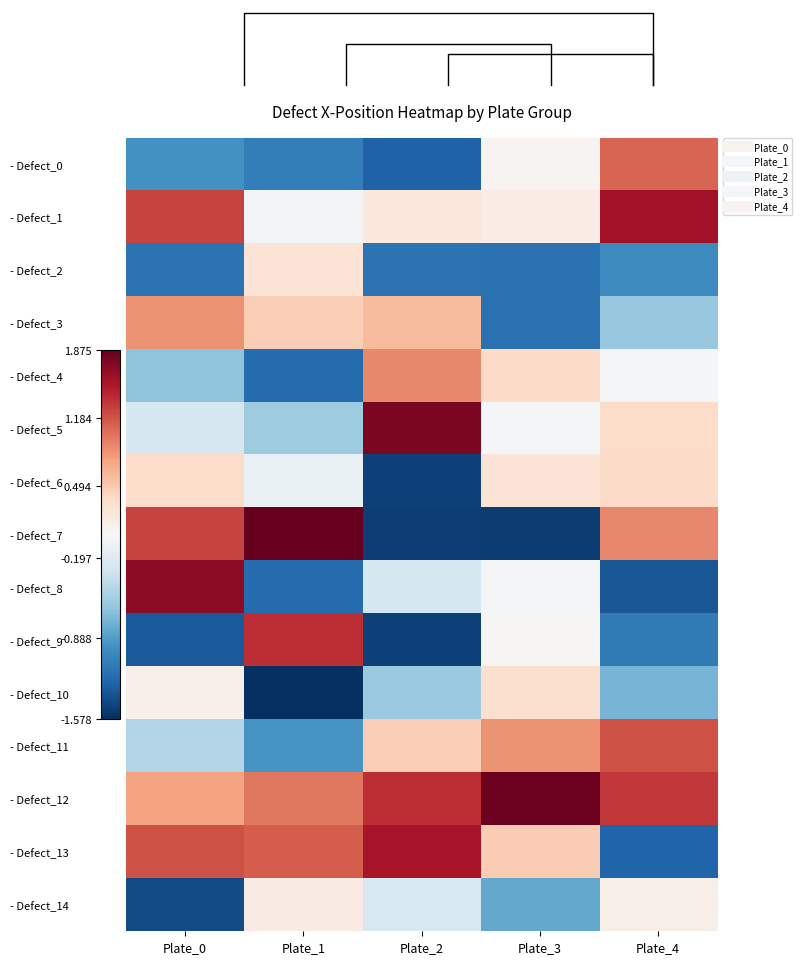

Which category has the highest value across all series?

Plate_1